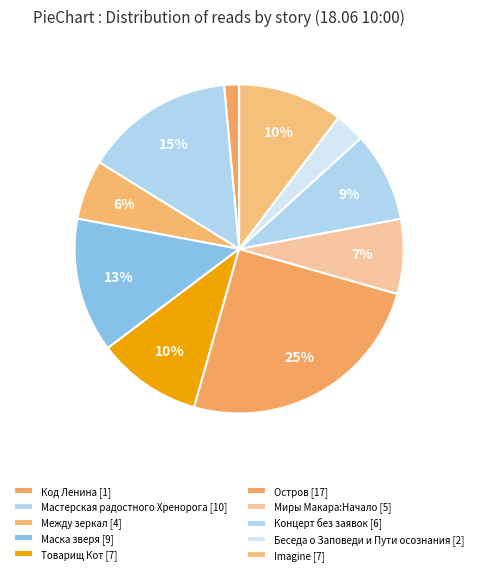

To the nearest percent, what is the average slice percentage?

10%